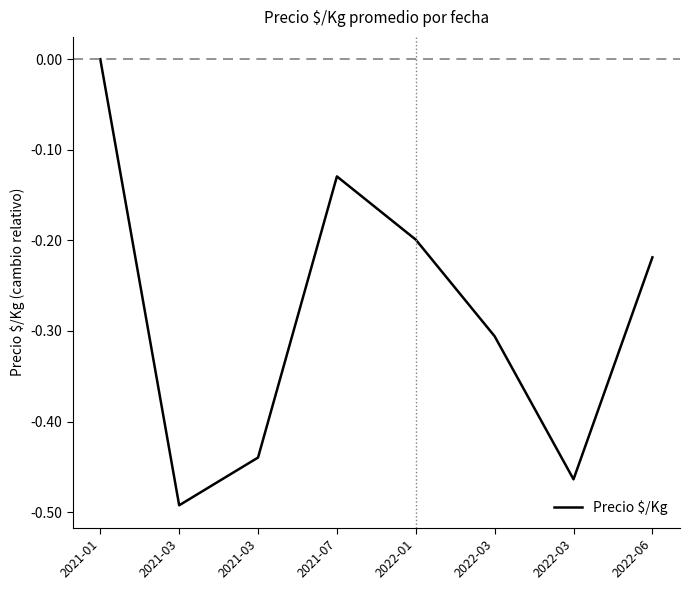

The value at 2021-03 is -0.5. True or false?

True